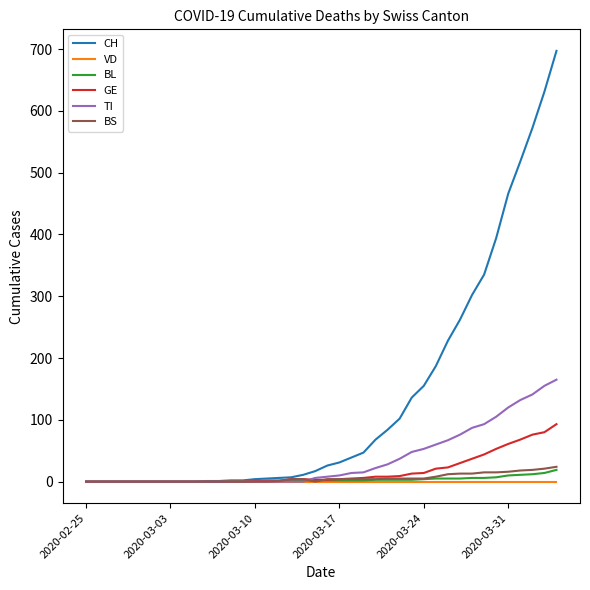

Which series has the largest total across all categories?

CH